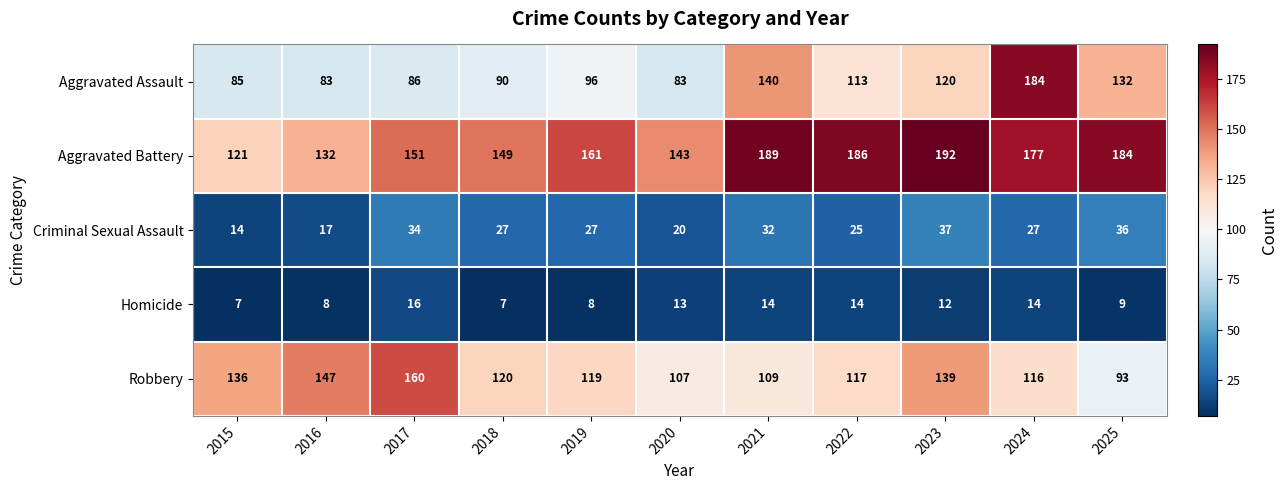

How many Homicide values are between 8 and 14?

8